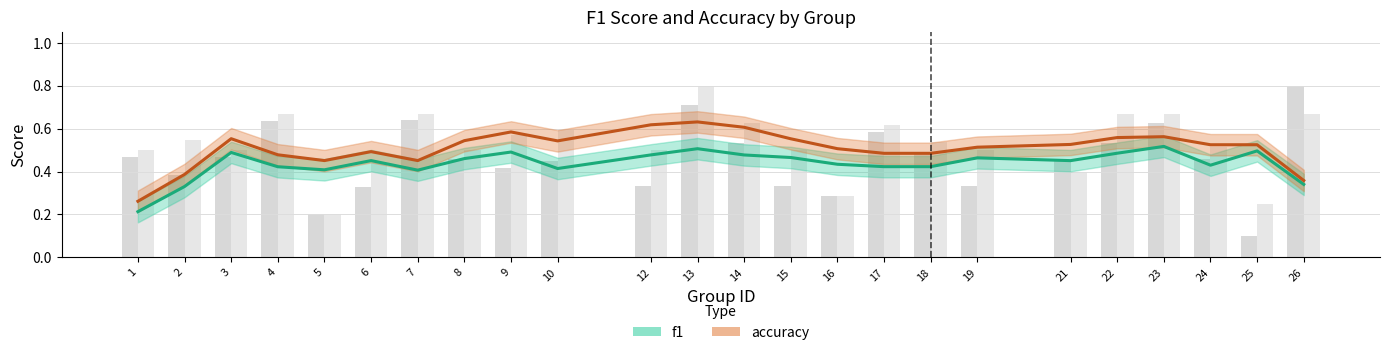

Are the bars grouped side by side (vs. stacked)?

Yes